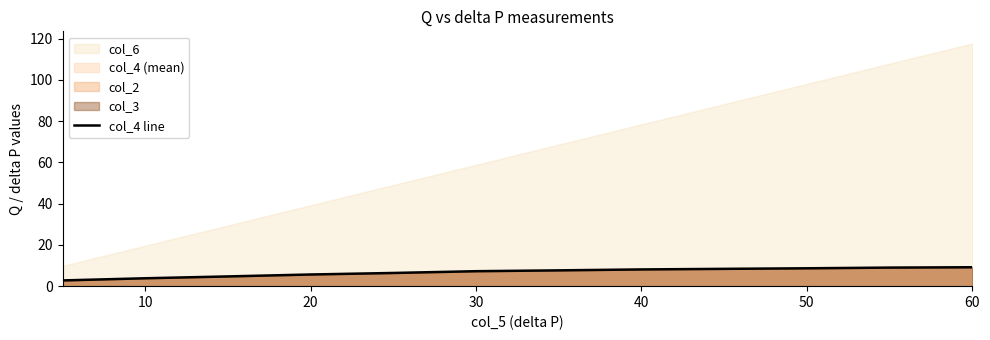

How many values exceed 7?

7